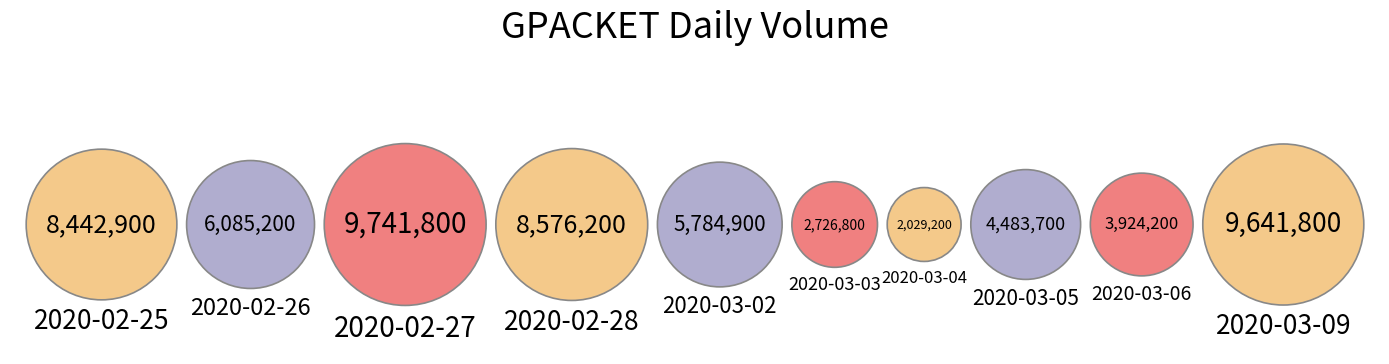

Which has a higher value, 2020-03-05 or 2020-03-03?

2020-03-05